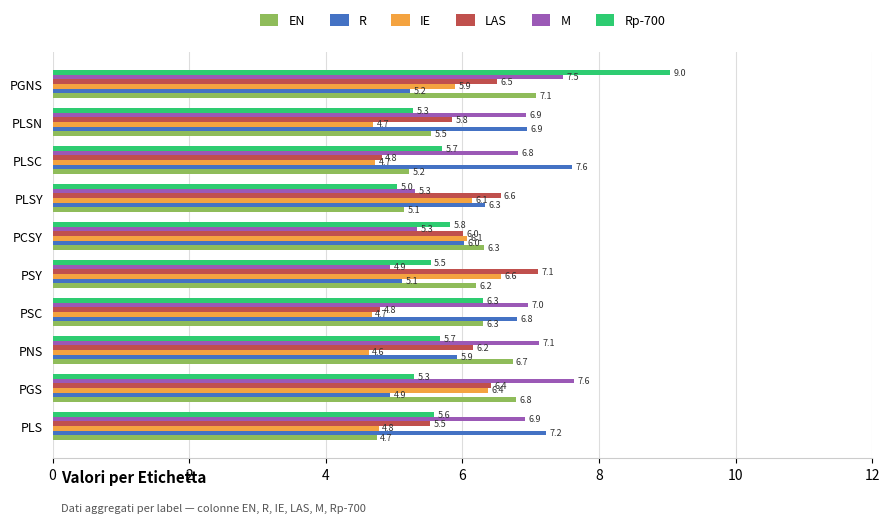

Which series has the largest total across all categories?

M